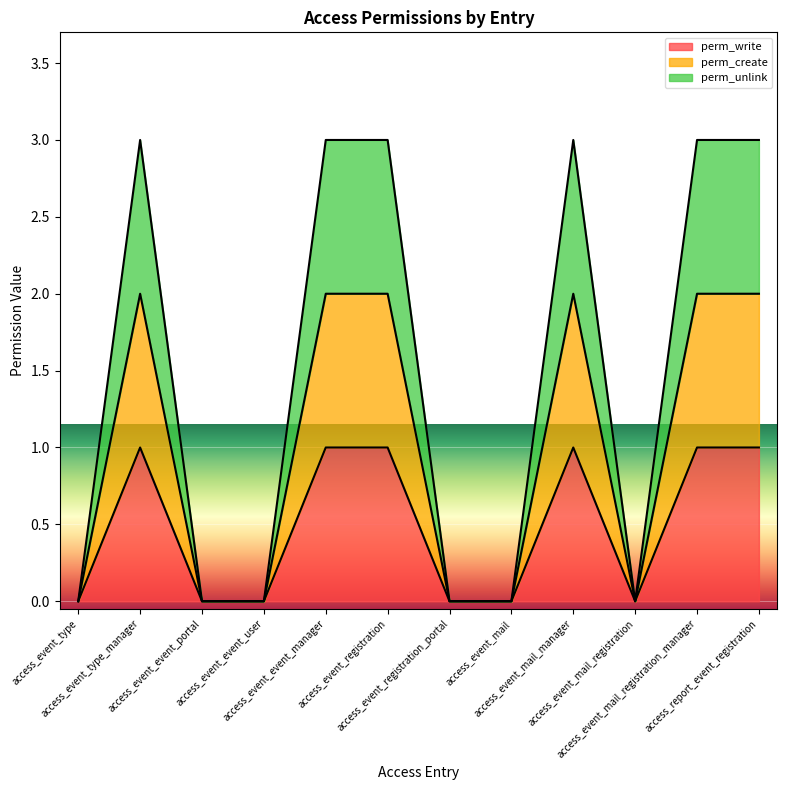

True or false: perm_unlink and perm_write intersect in this chart.

False